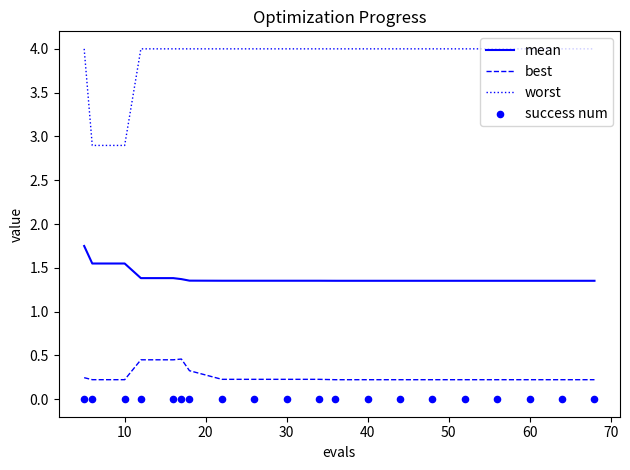

Which series has the widest spread of Y values?

worst